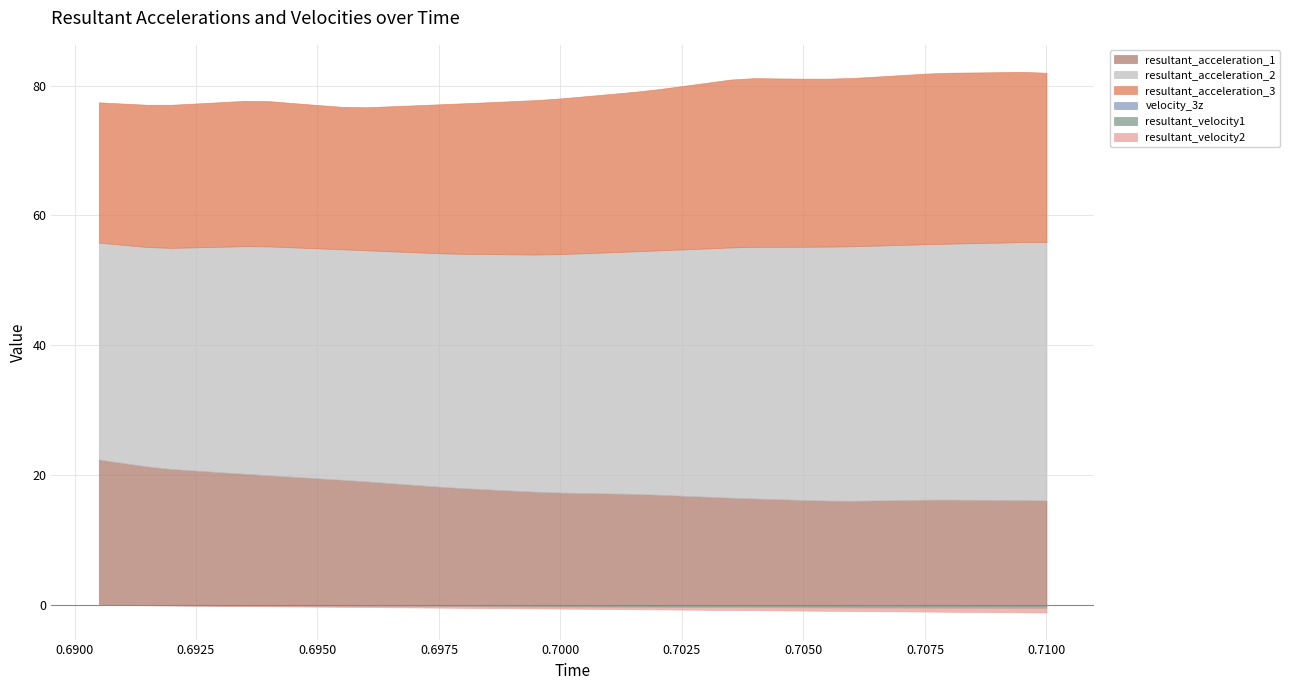

At which category does resultant_acceleration_1 reach its first local peak?

0.708